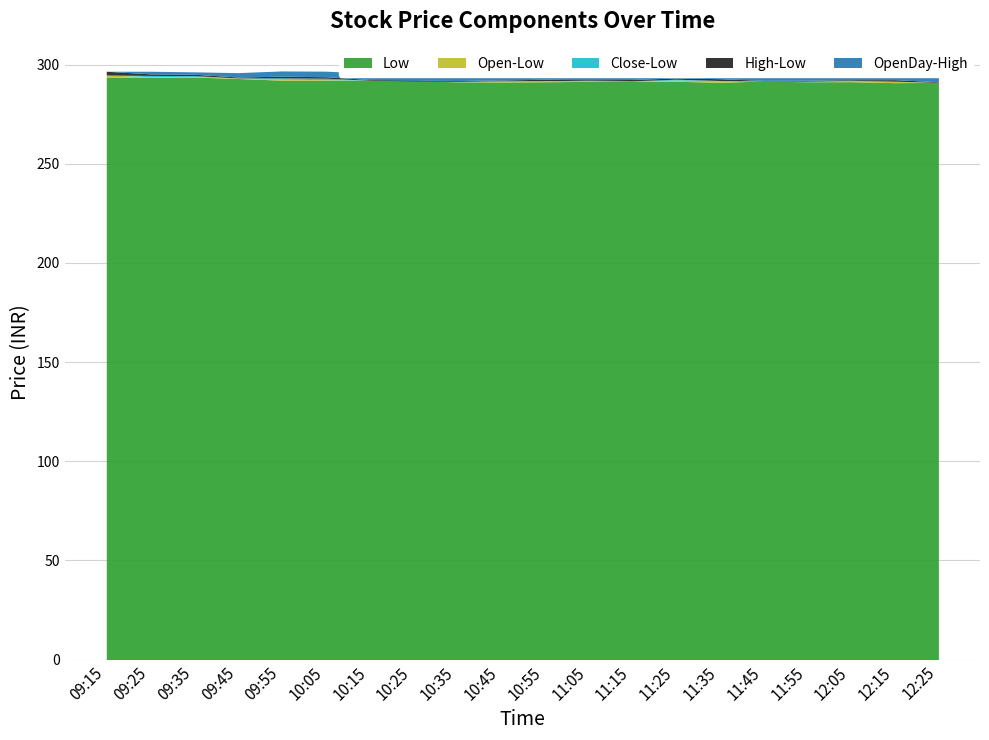

True or false: OpenDay and Open intersect in this chart.

False